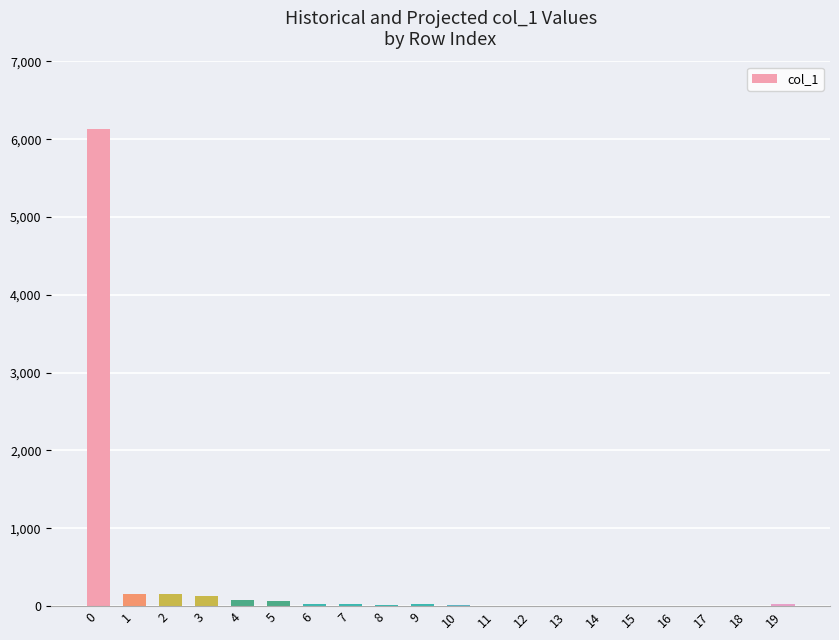

What is the sum of all values?

6854